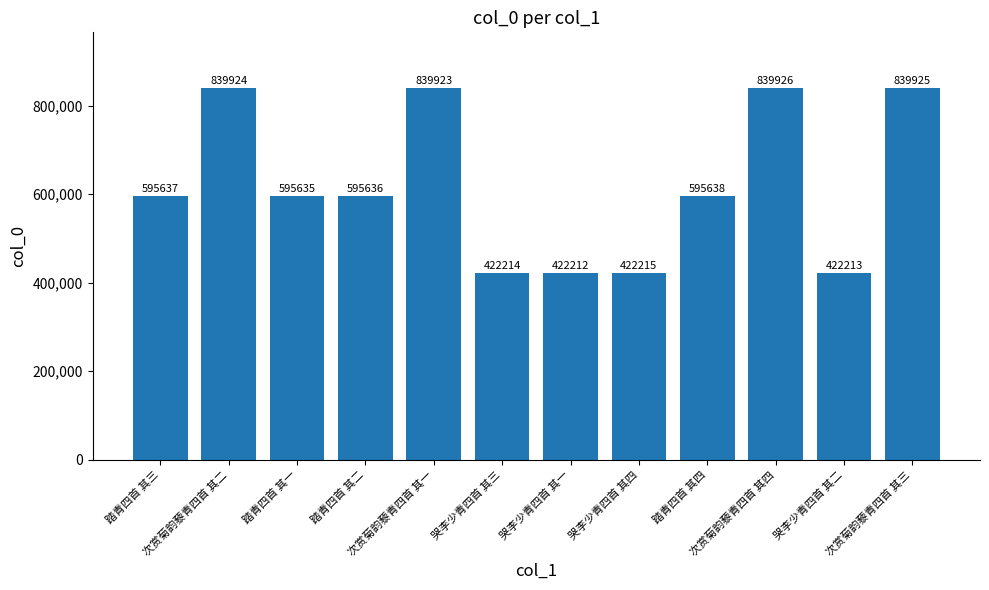

Which label corresponds to the largest value in the chart?

次赏菊韵藜青四首 其四